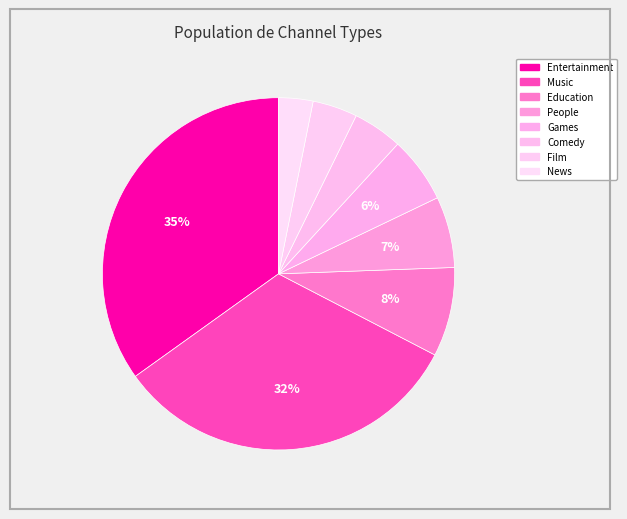

To the nearest percent, what portion does Comedy represent?

5%